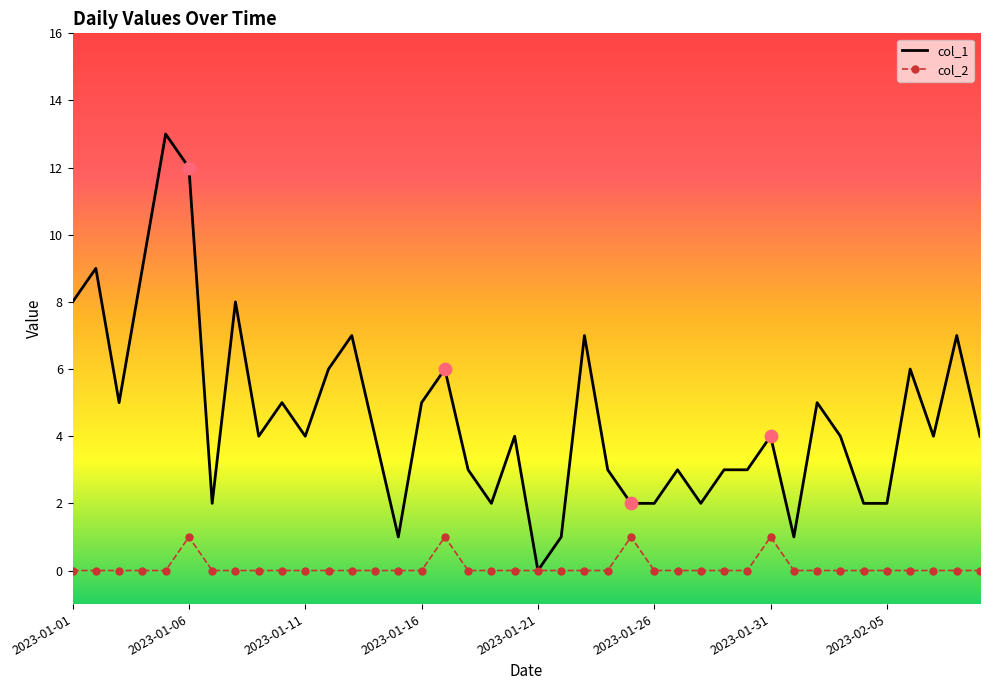

Which series has the largest total across all categories?

col_1